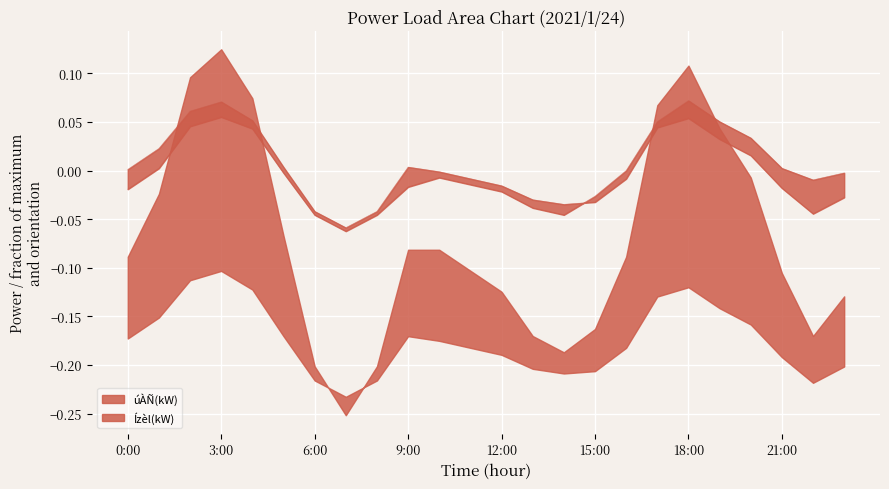

How many values in the Ízèl(kW) series are below 0?

14